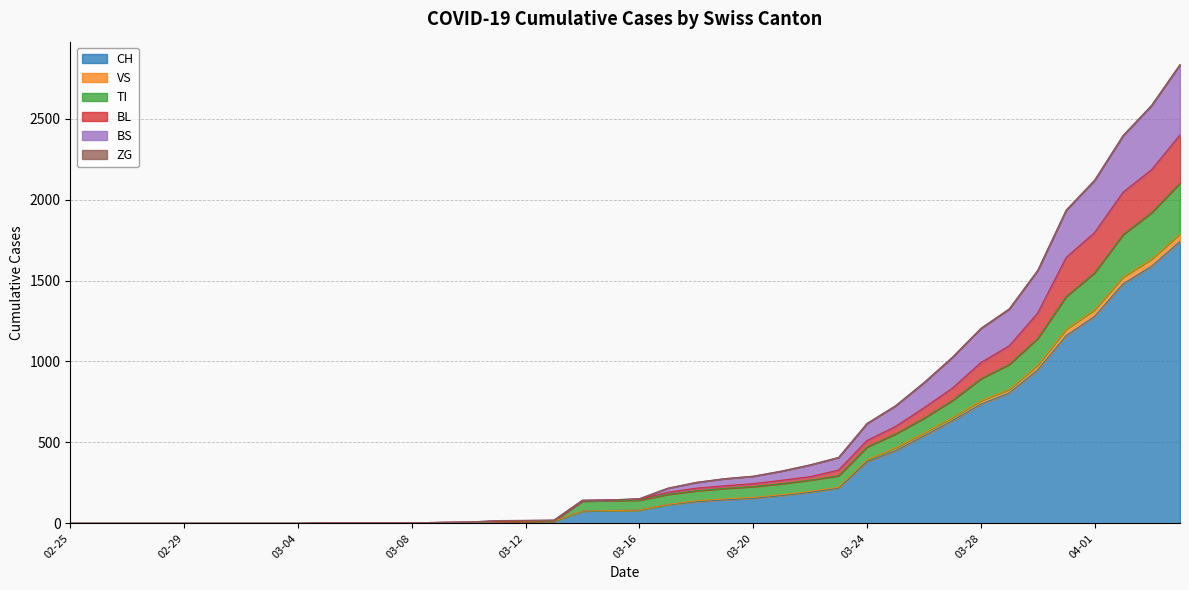

What is the maximum value for CH?

1742